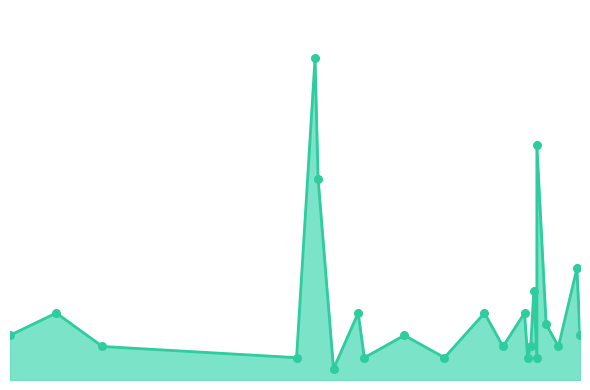

Between 2021-09-09 and 2021-08-16, which is larger?

2021-09-09